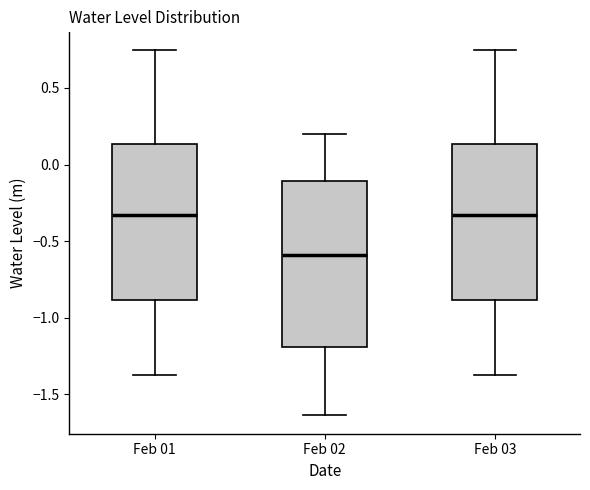

Reading left to right, transcribe this box plot: for each box, give where its median line is, the range the box spans, and where its two whiskers end, as read against the y-axis. The values are not printed on the chart, so give them approximately, as read against the axis.

Feb 01: median -0.35, box -0.90 to 0.15, whiskers -1.35 to 0.75
Feb 02: median -0.60, box -1.20 to -0.10, whiskers -1.65 to 0.20
Feb 03: median -0.35, box -0.90 to 0.15, whiskers -1.35 to 0.75